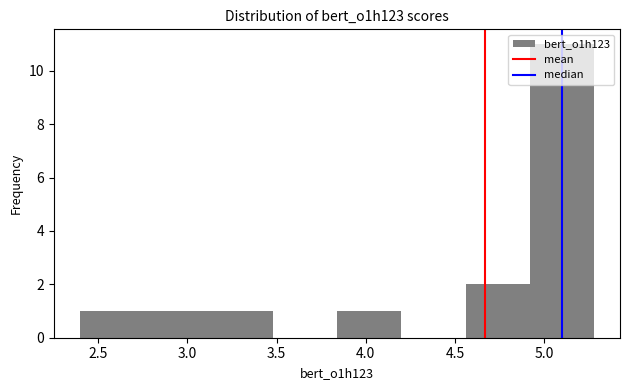

Which range on the x-axis has the tallest bar?

4.90 to 5.30